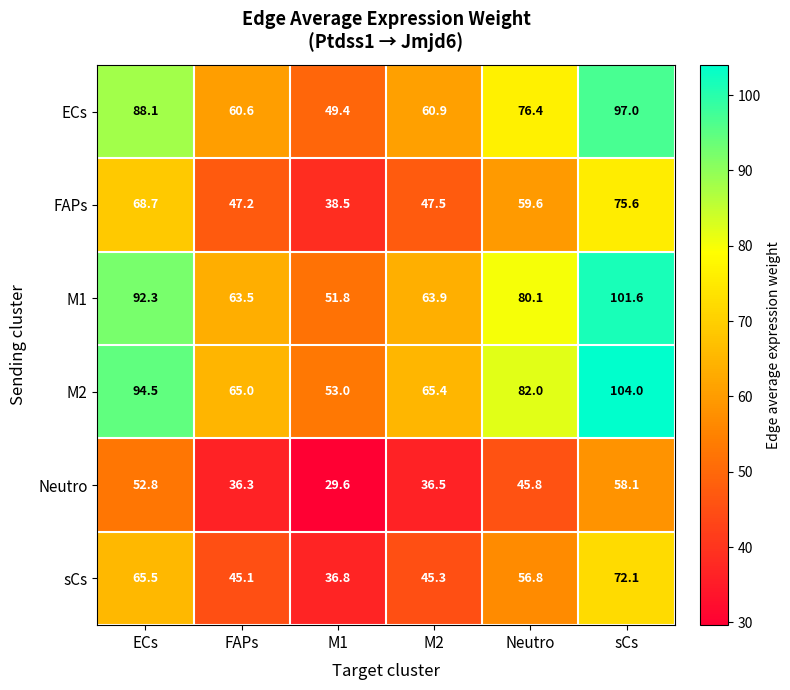

At which label does sCs first exceed 56?

ECs